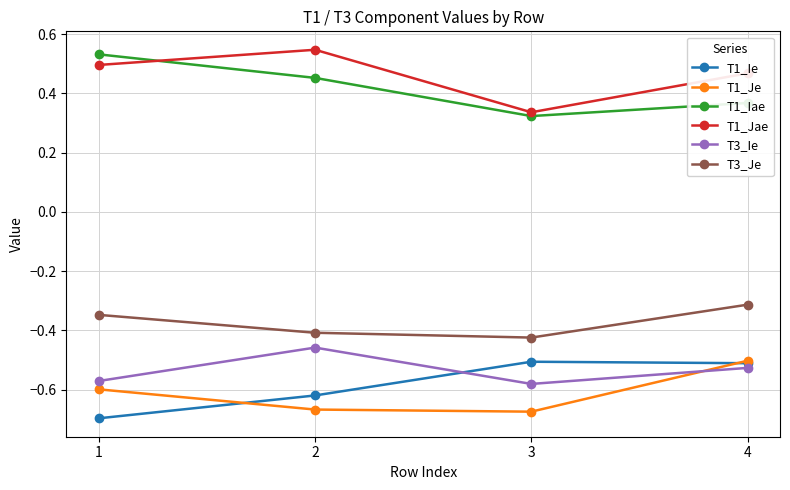

What is the sum of all T3_Ie values?

-2.1